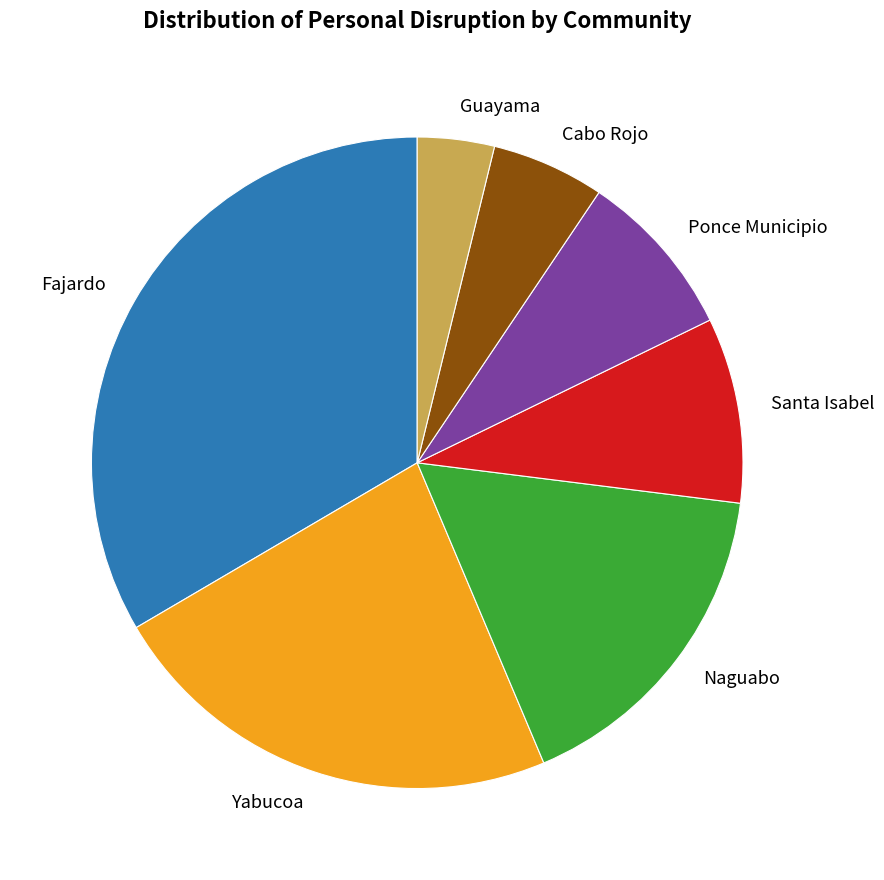

Which category has the biggest portion of the pie?

Fajardo